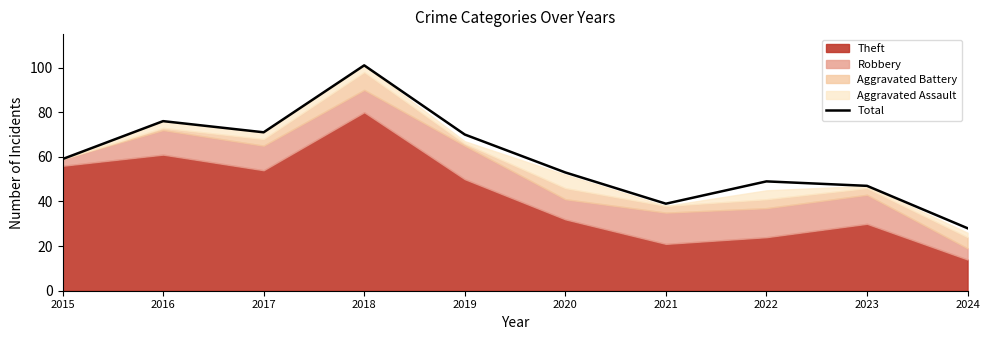

What is the maximum value for Total?

101